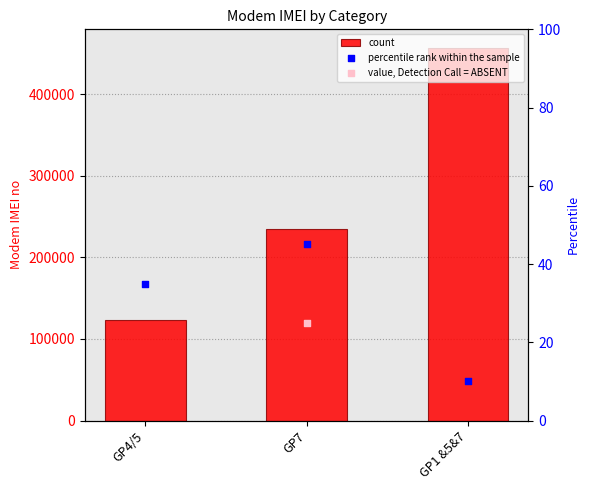

Is the value of percentile rank within the sample at GP4/5 greater than the value of count at GP1 &5&7?

No